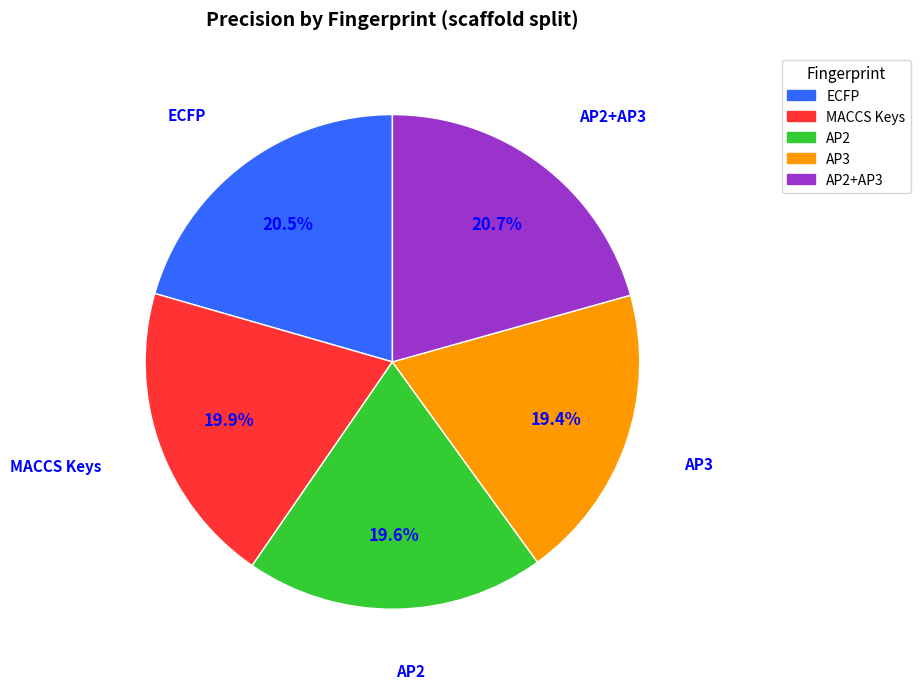

Is there any slice that represents more than half of the pie?

No